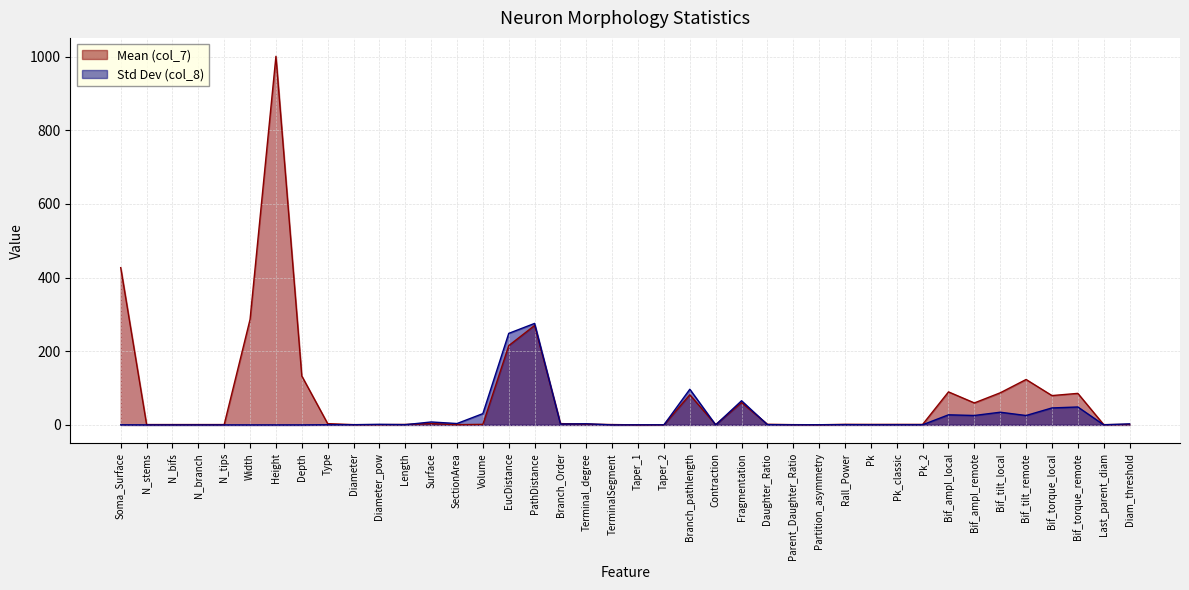

Reading left to right, transcribe all the data shown in this chart.

Mean (col_7): 427.0	1.0	1.0	1.0	1.0	286.6	1000.7	132.9	3.5	0.8	0.8	1.3	3.6	0.7	1.5	215.3	270.0	3.6	2.2	1.0	0.1	0.4	81.8	0.8	60.8	1.7	0.7	0.5	1.6	1.4	1.5	1.4	89.7	59.7	87.2	123.3	79.7	85.7	0.8	1.3
Std Dev (col_8): 0.3	0.0	0.0	0.0	0.0	0.0	0.0	0.0	0.5	0.5	1.6	0.6	8.0	3.8	30.7	248.5	275.6	2.4	3.1	0.0	0.2	0.3	96.8	0.1	65.6	0.7	0.3	0.4	0.7	0.4	0.4	0.5	27.4	25.6	34.5	25.6	46.1	48.7	0.3	2.9